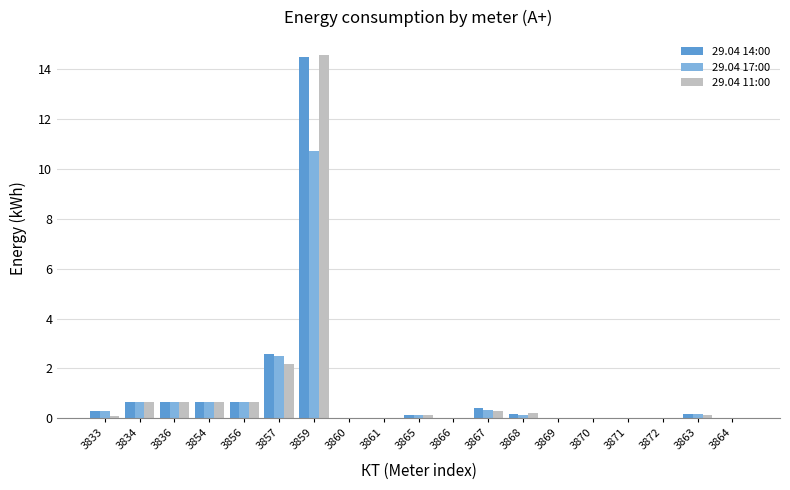

What is the maximum value shown in the chart?

14.6